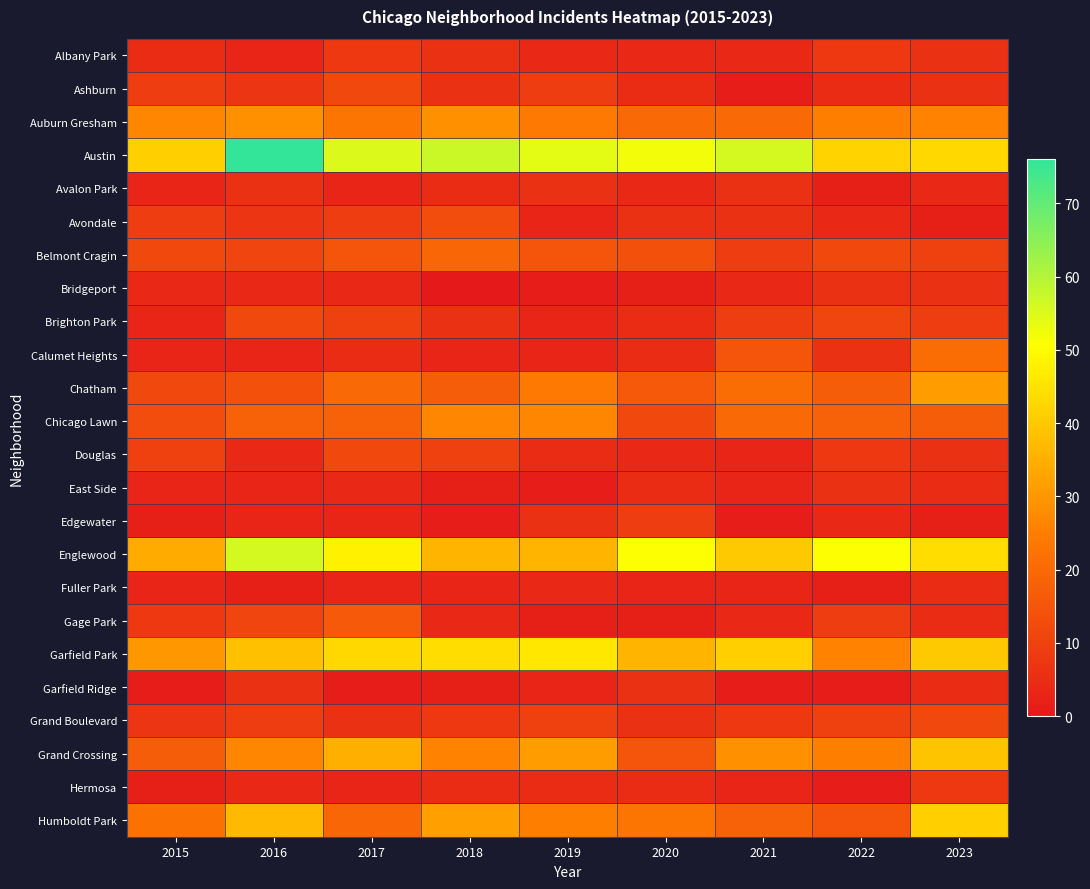

Between 2022 and 2023, which series saw the biggest shift?

Humboldt Park